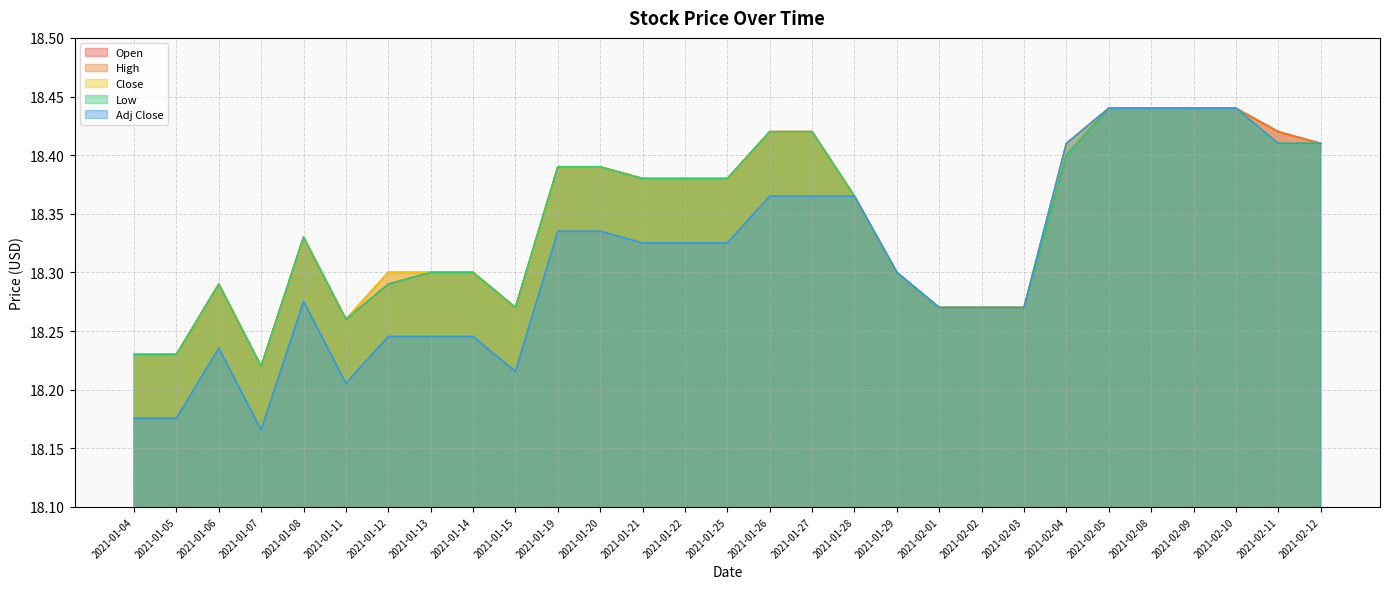

In Open, how many points are higher than both neighbors (excluding endpoints)?

2